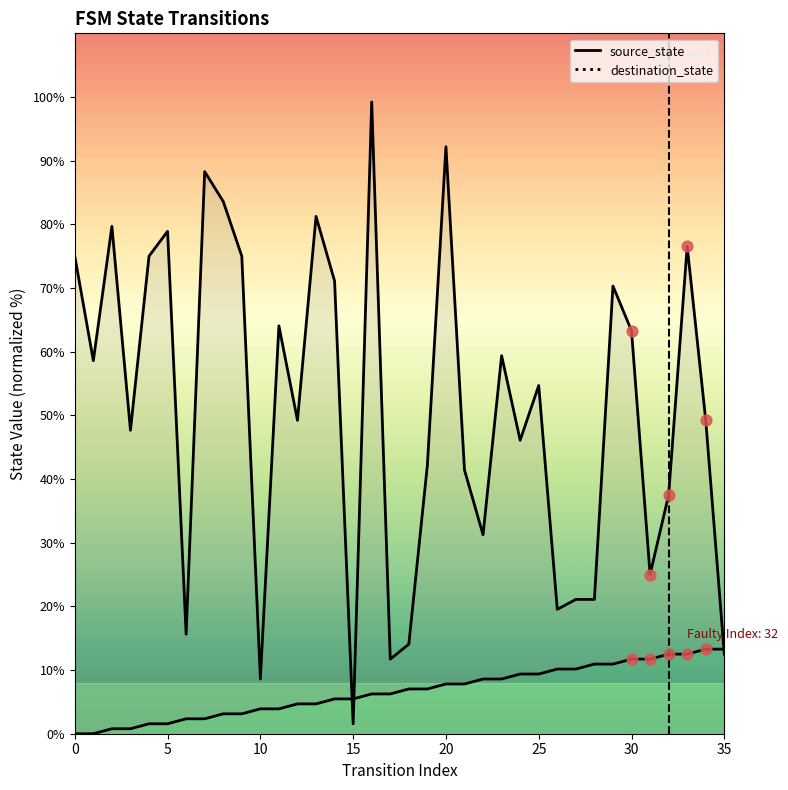

What are all the series names shown in the legend?

source_state, destination_state